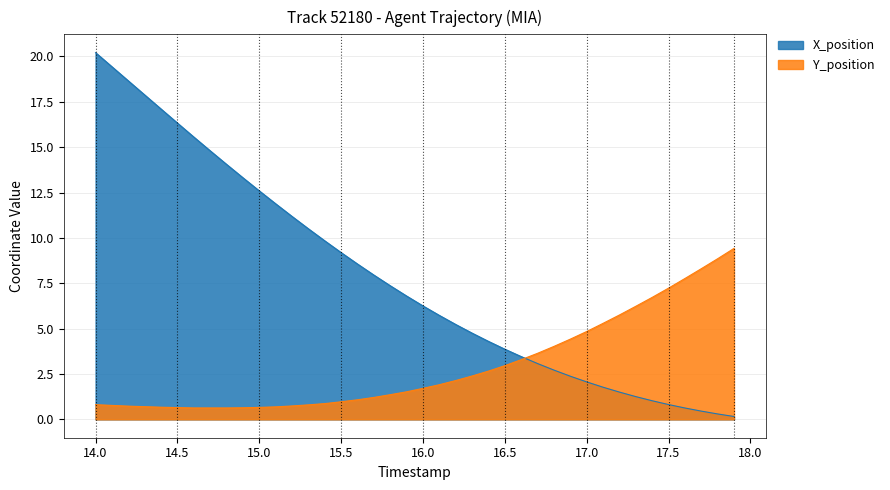

Which series has the largest total across all categories?

X_position